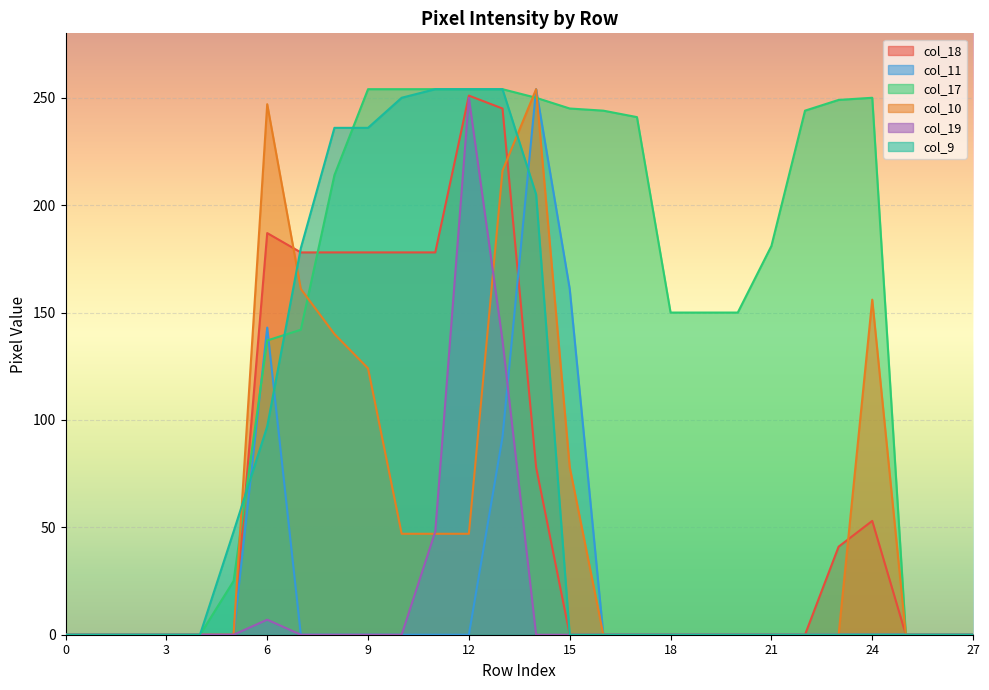

The col_17 series shows 101 at 2. True or false?

False